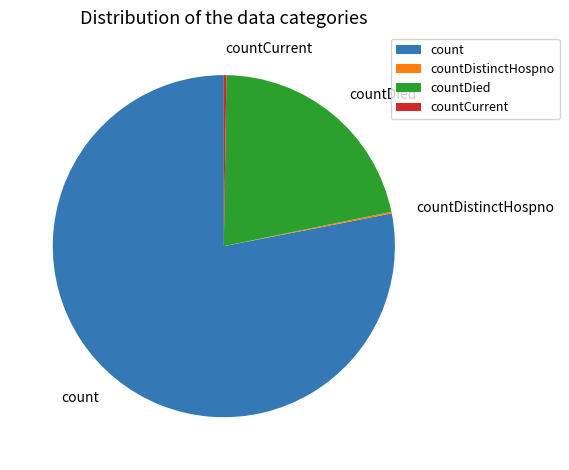

The countDied slice represents 22% of the pie. True or false?

True